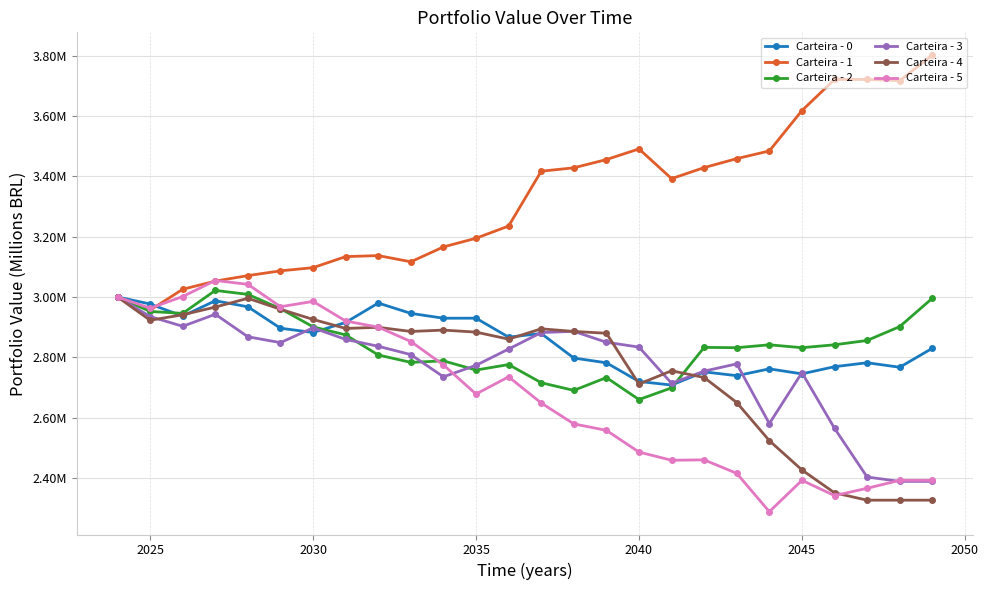

What are all the series names shown in the legend?

Carteira - 0, Carteira - 1, Carteira - 2, Carteira - 3, Carteira - 4, Carteira - 5